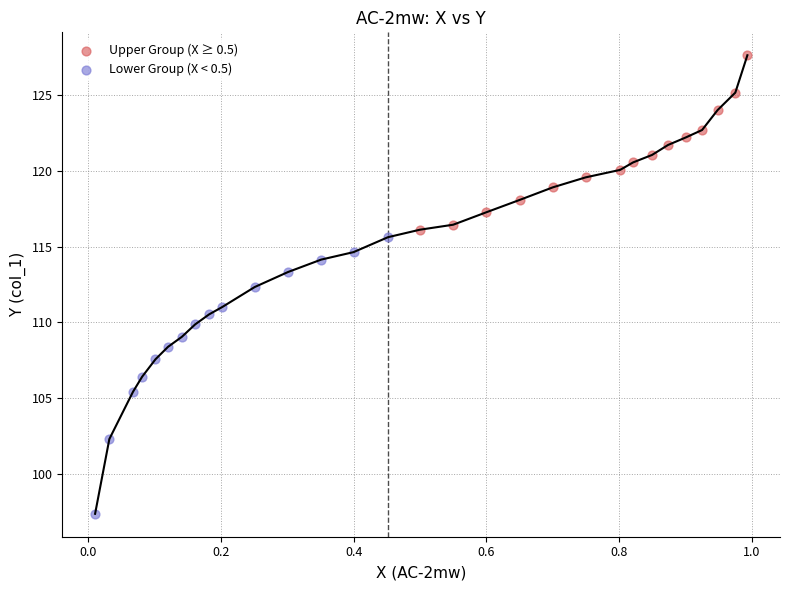

Which series reaches the minimum Y coordinate?

Lower Group (X < 0.5)